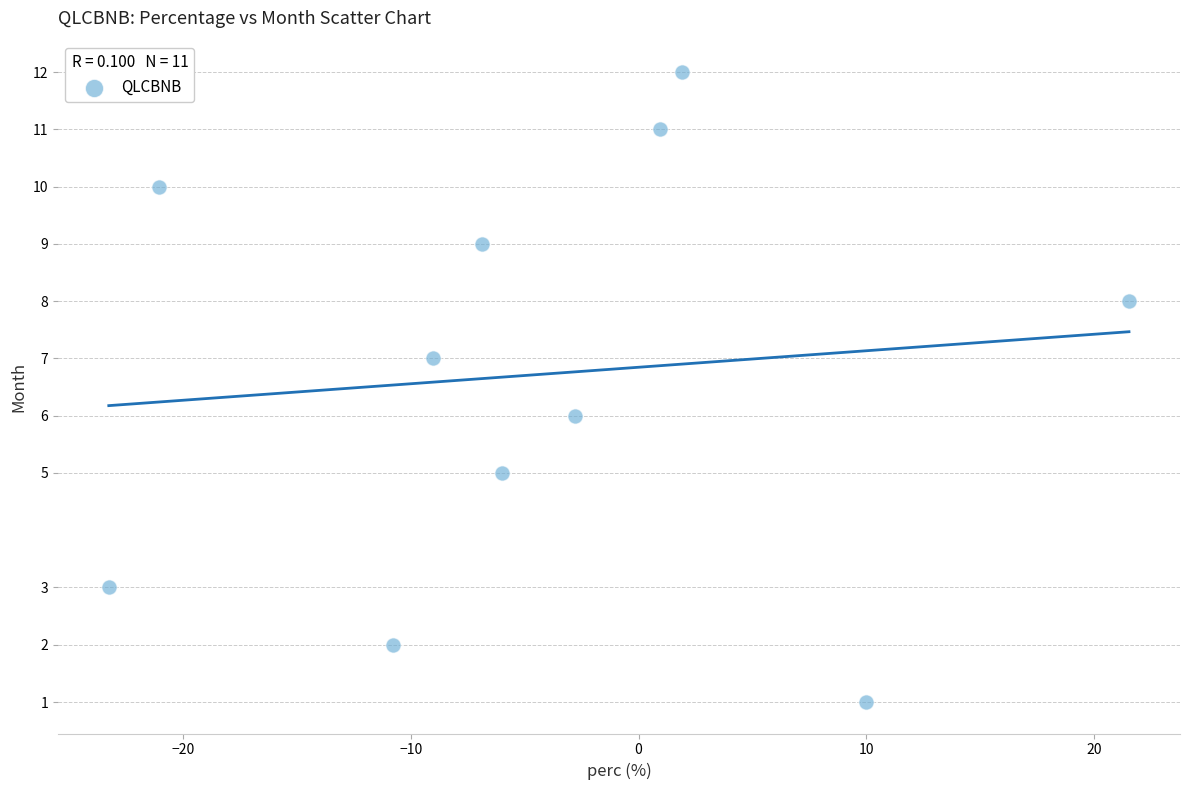

What is the average Y value?

7